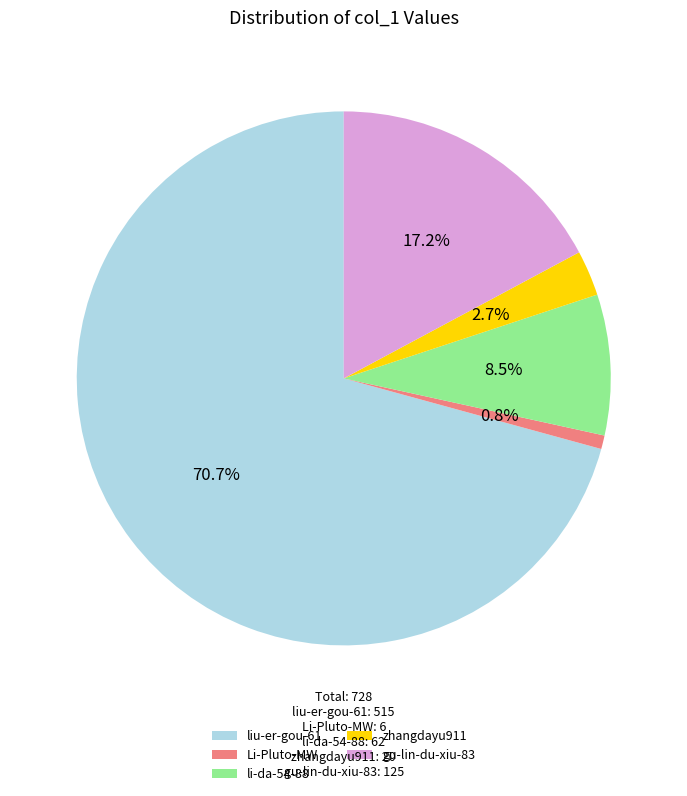

To the nearest percent, what percentage of the pie is Li-Pluto-MW?

1%